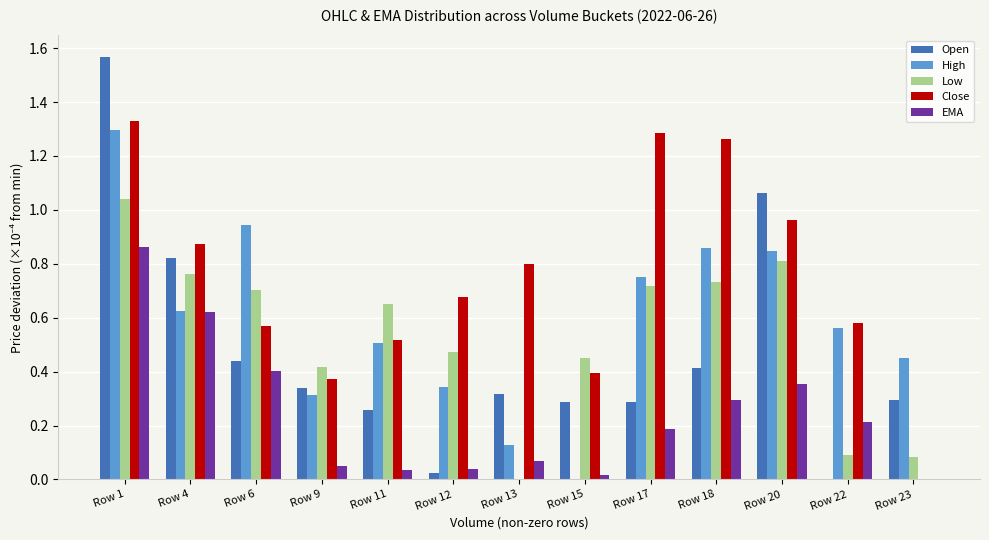

What are all the series names shown in the legend?

Open, High, Low, Close, EMA